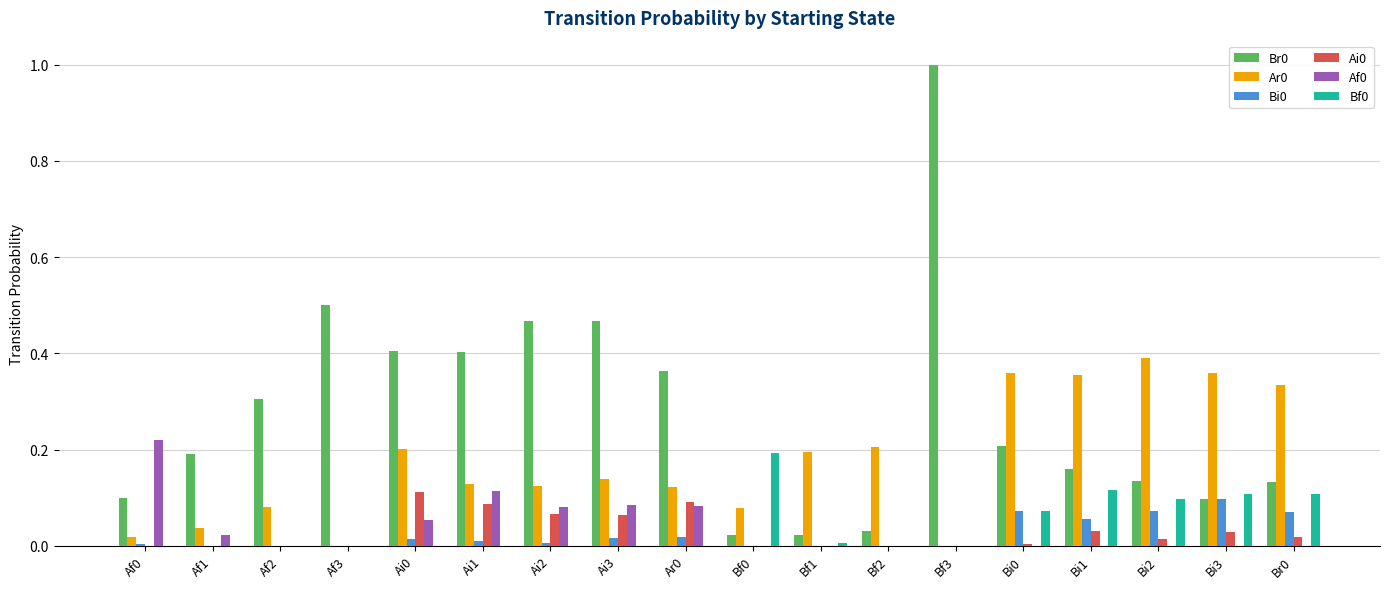

Which category has the highest value across all series?

Bf3